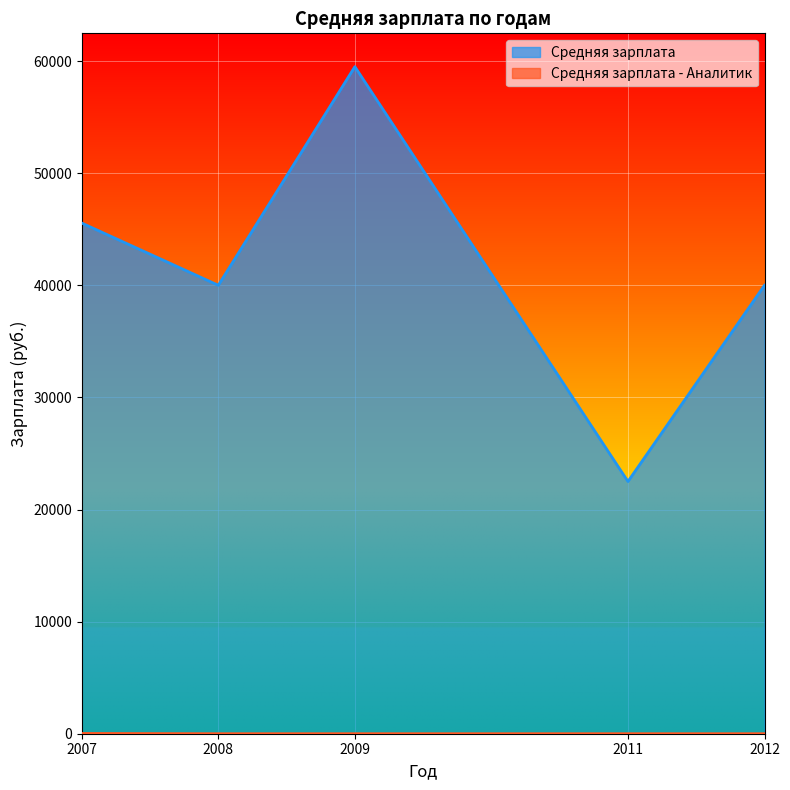

Reading left to right, what are all the values shown in this chart?

Средняя зарплата: 45552	40000	59500	22500	40000
Средняя зарплата - Аналитик: 24	1	1	1	1